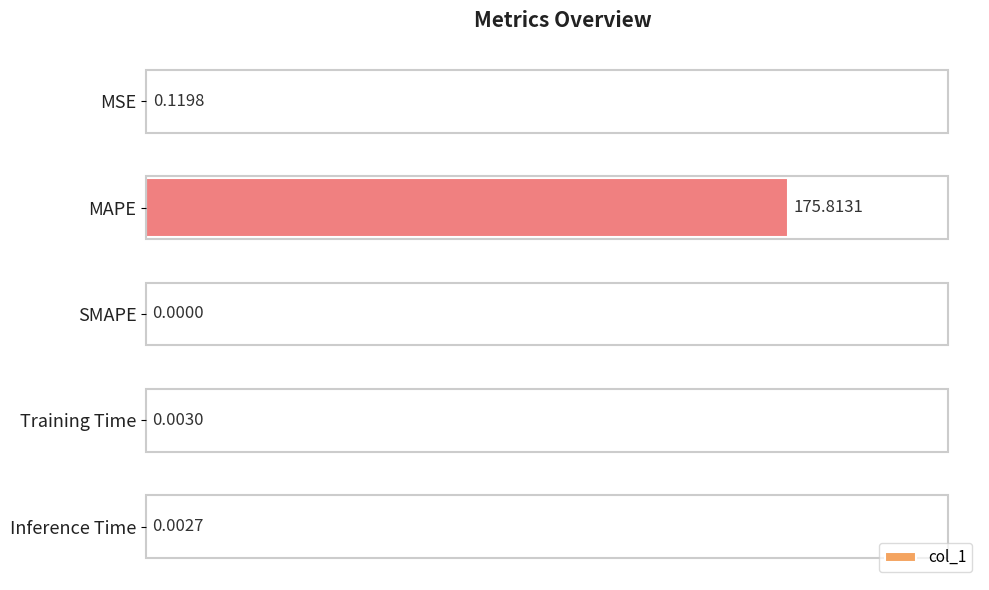

How many distinct data groups are displayed?

1